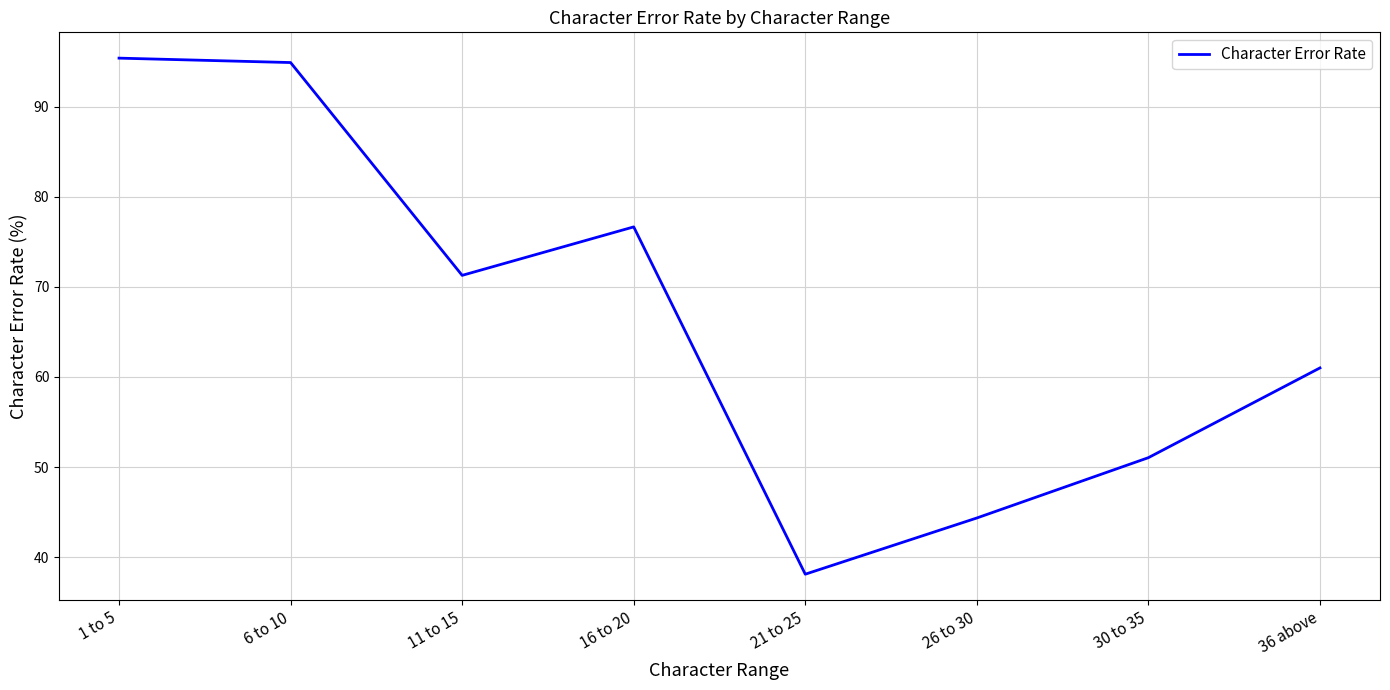

Reading left to right, extract all data points from this chart.

1 to 5=95.4	6 to 10=94.9	11 to 15=71.3	16 to 20=76.7	21 to 25=38.1	26 to 30=44.3	30 to 35=51.0	36 above=61.0